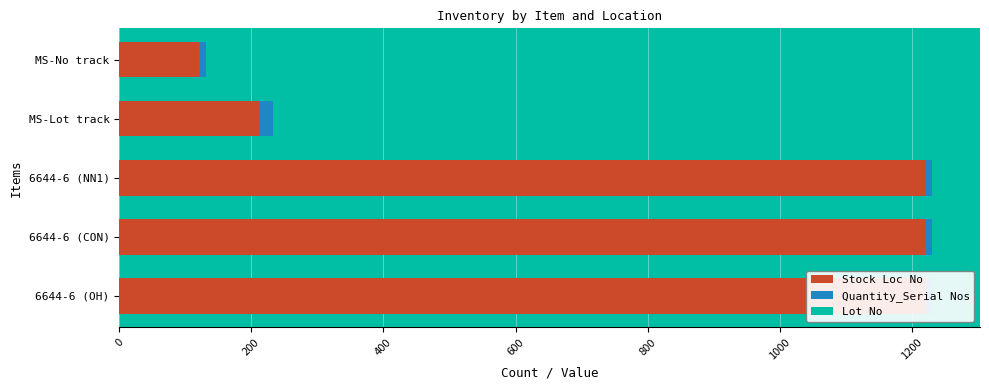

What is the value of the Lot No bar at the 3rd from the left?

10